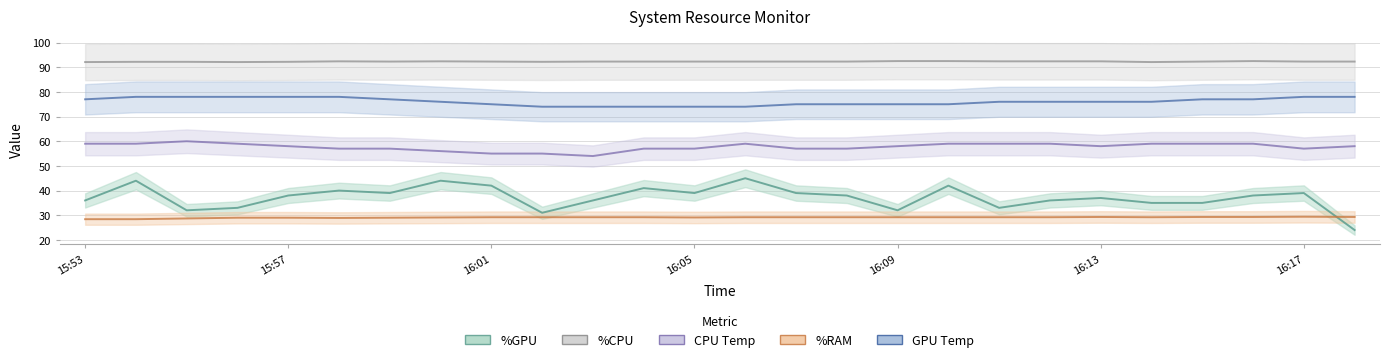

Which has a higher value, 15:56 or 16:02?

15:56